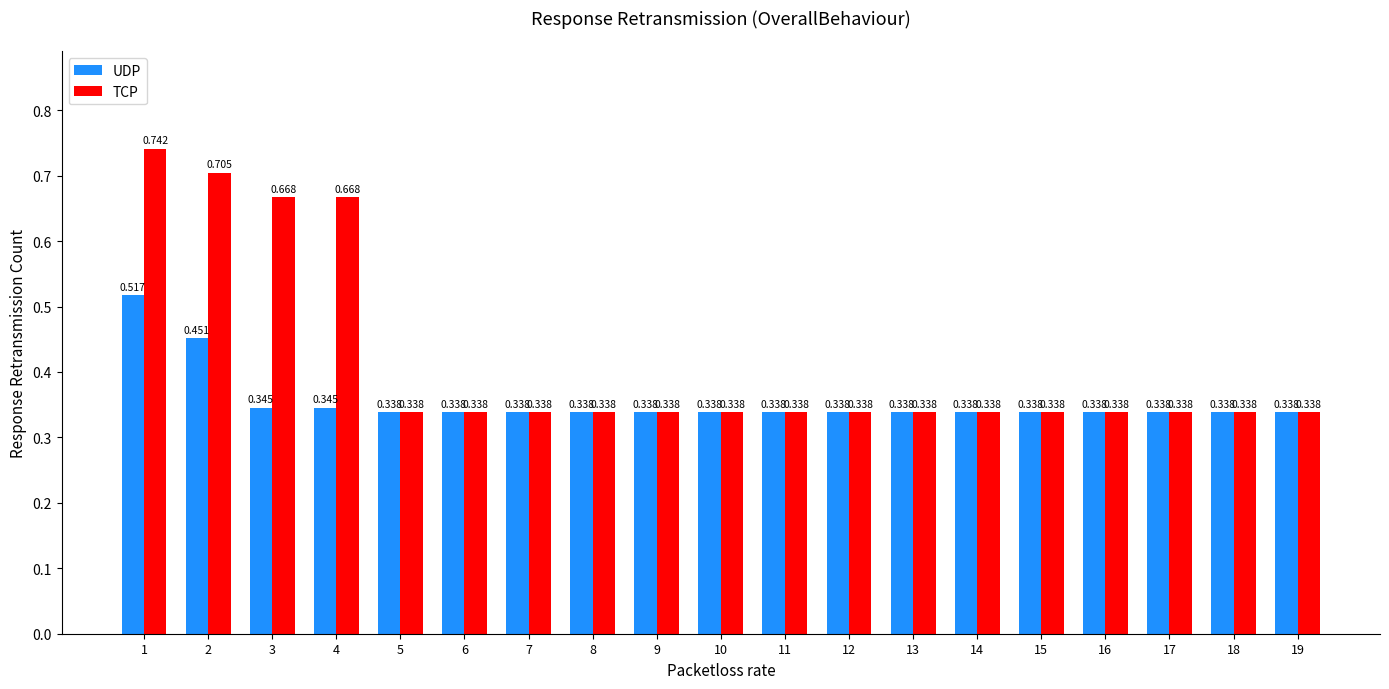

How many bars are there in total?

38